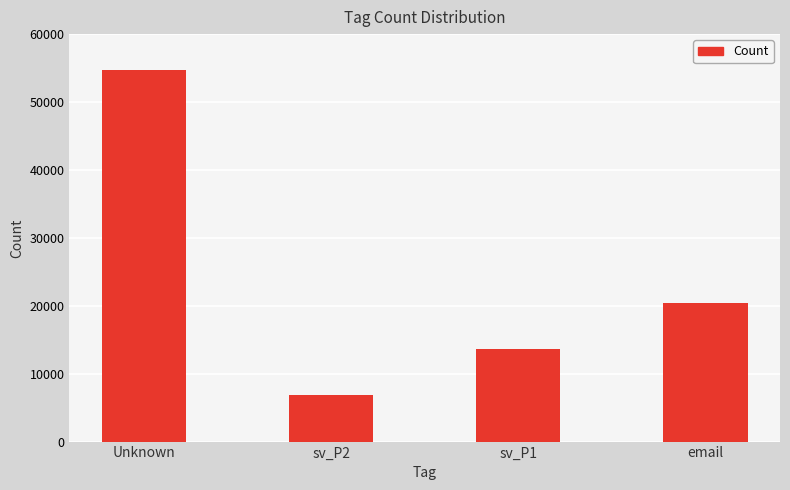

What is the change in value from Unknown to email?

-34191